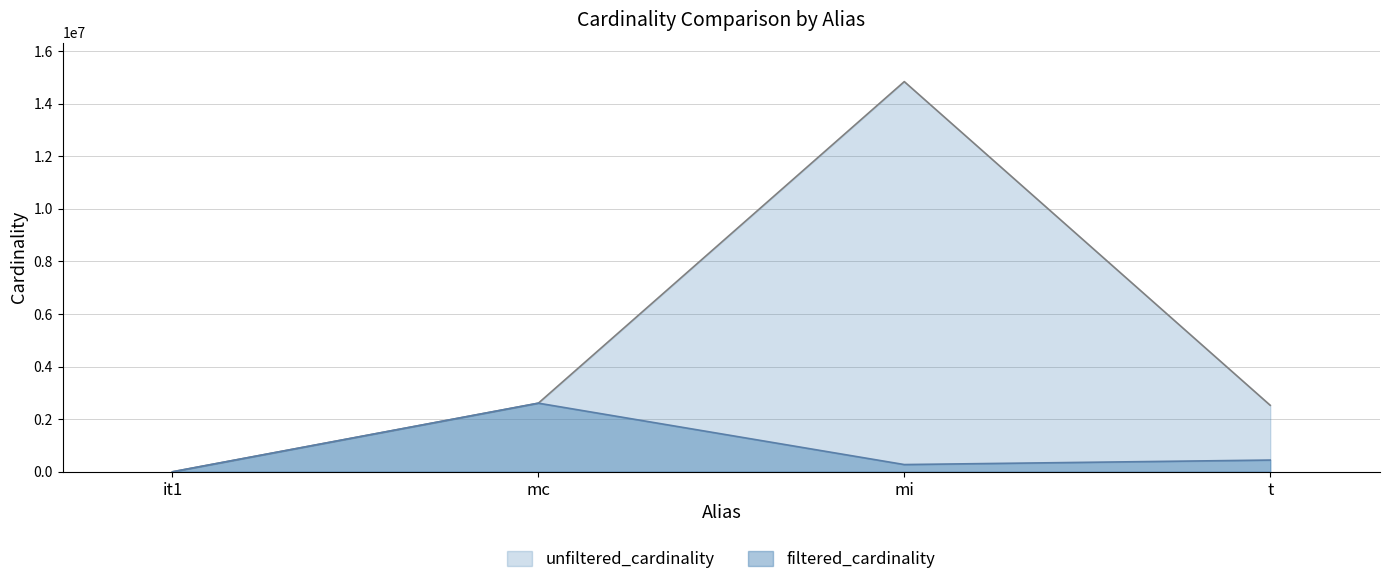

In filtered_cardinality, how many points are higher than both neighbors (excluding endpoints)?

1